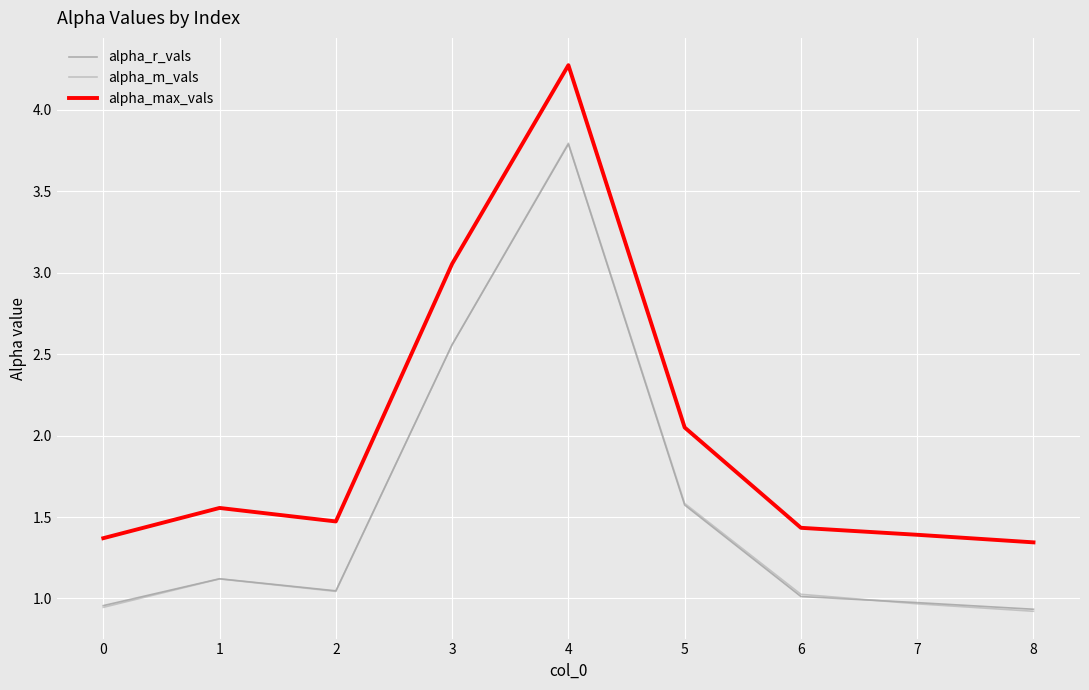

How many lines are shown in the chart?

3